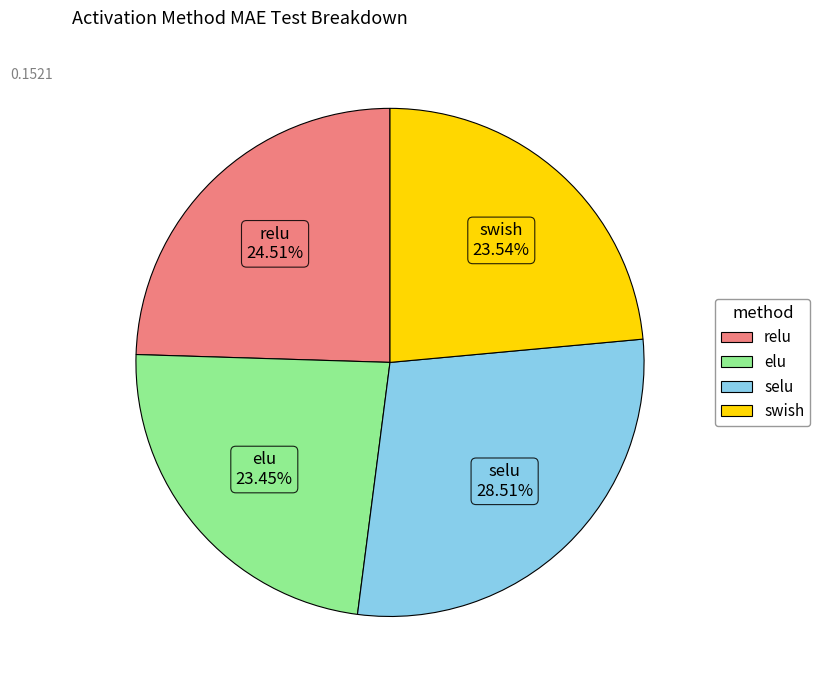

To the nearest percent, what is the average slice percentage?

25%